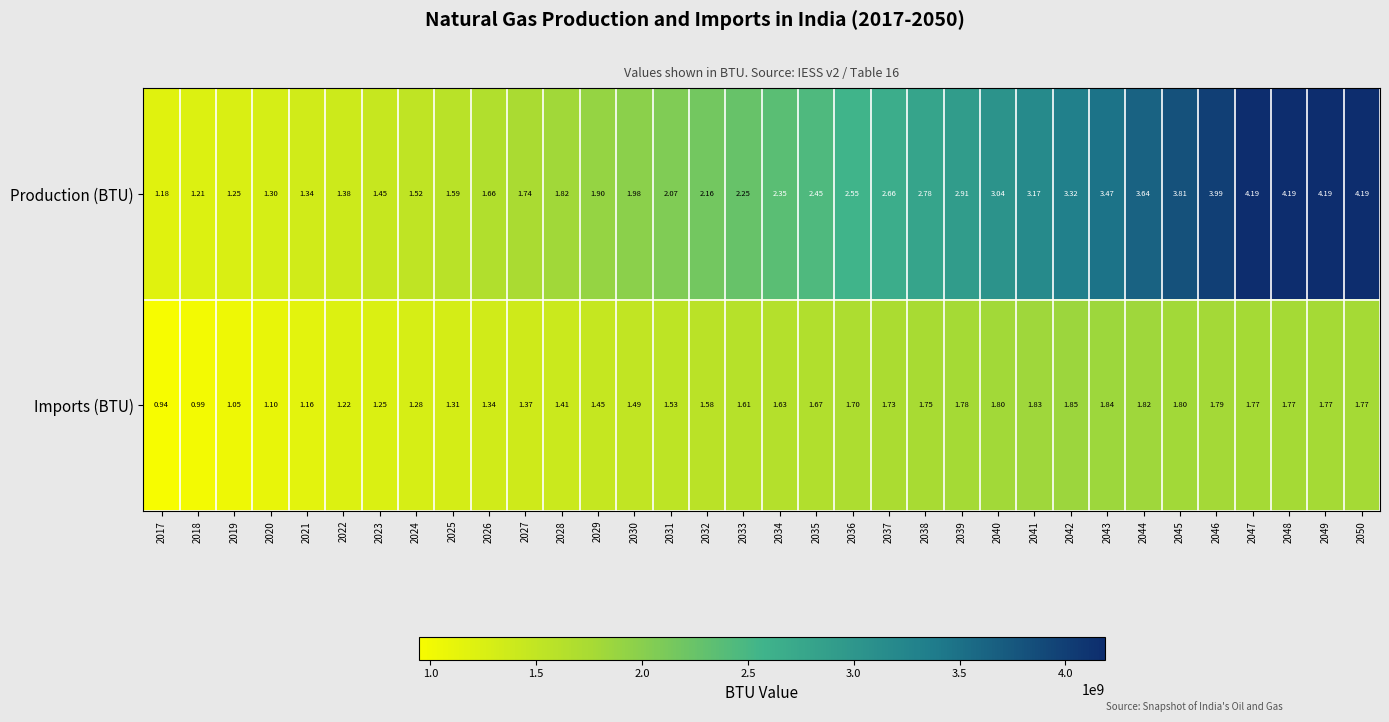

Which series has the largest total across all categories?

Production (BTU)